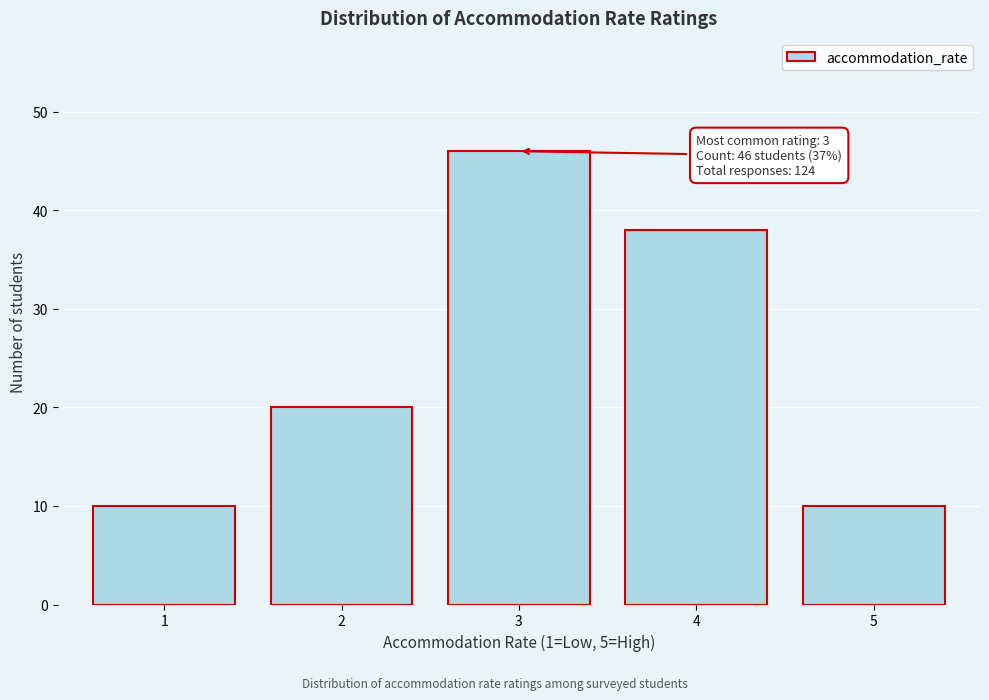

Reading left to right, transcribe all the data shown in this chart.

10	20	46	38	10